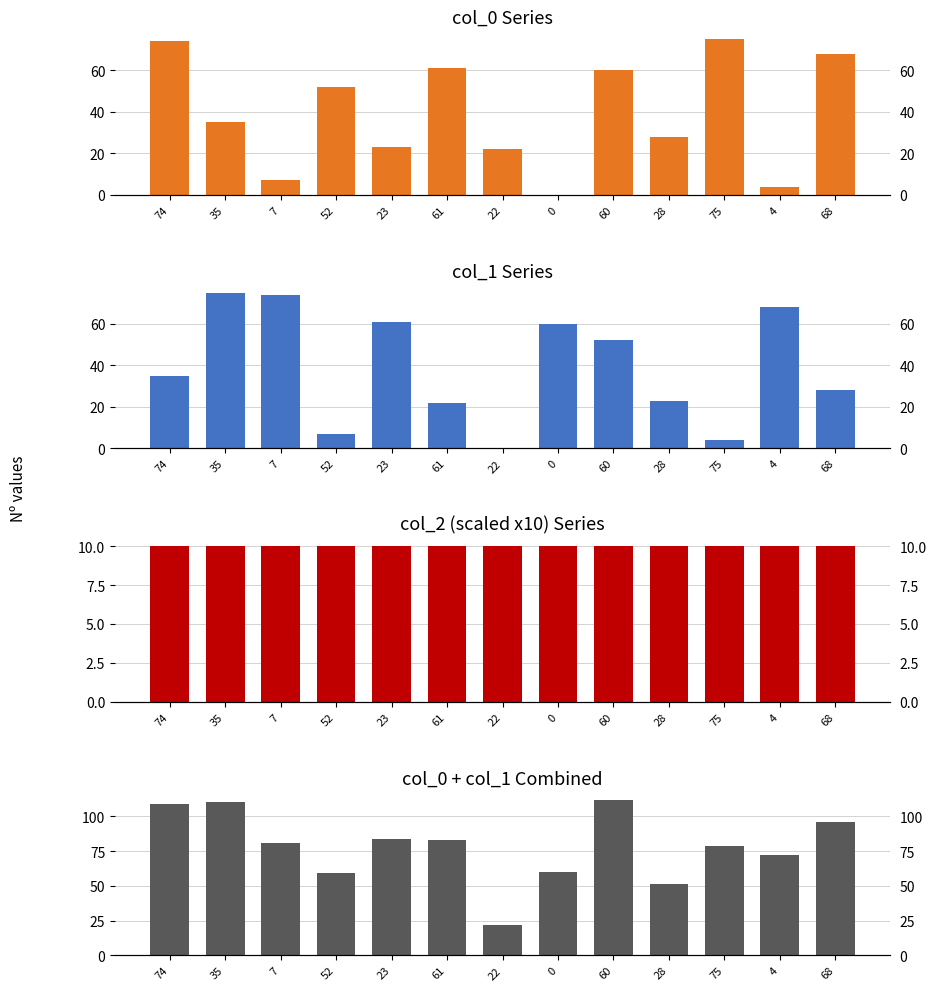

Are the bars horizontal?

No